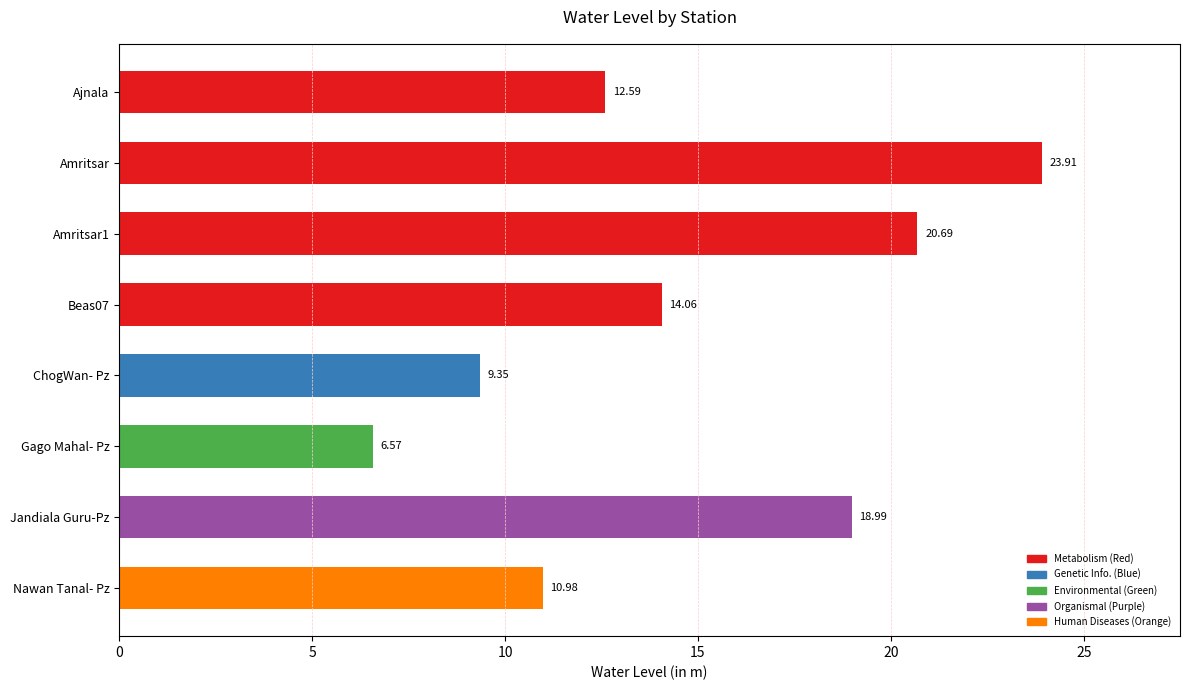

Approximately how many times larger is the value at Nawan Tanal- Pz compared to Amritsar?

0.5